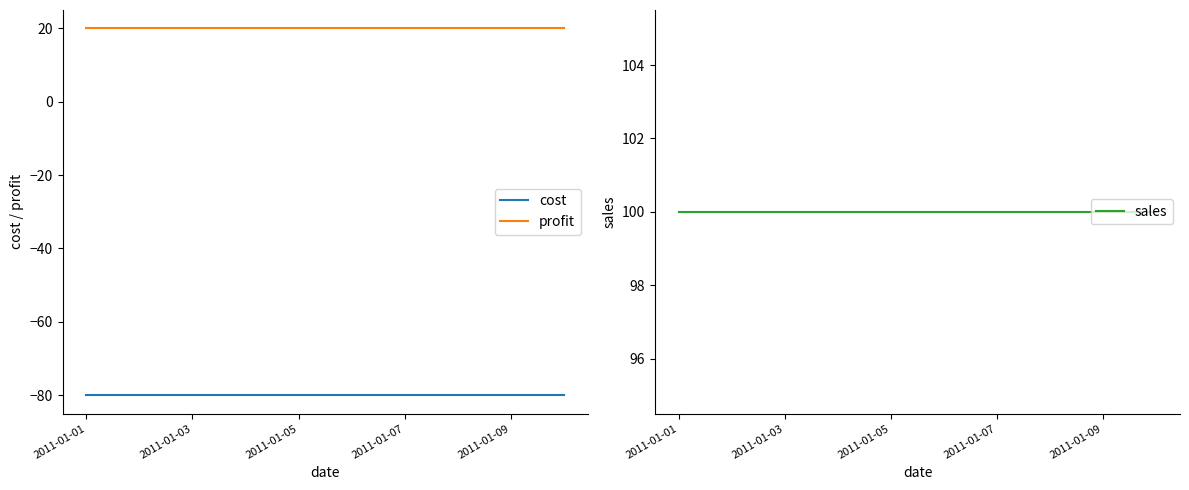

Rank the series by their maximum value, from highest to lowest.

sales, profit, cost